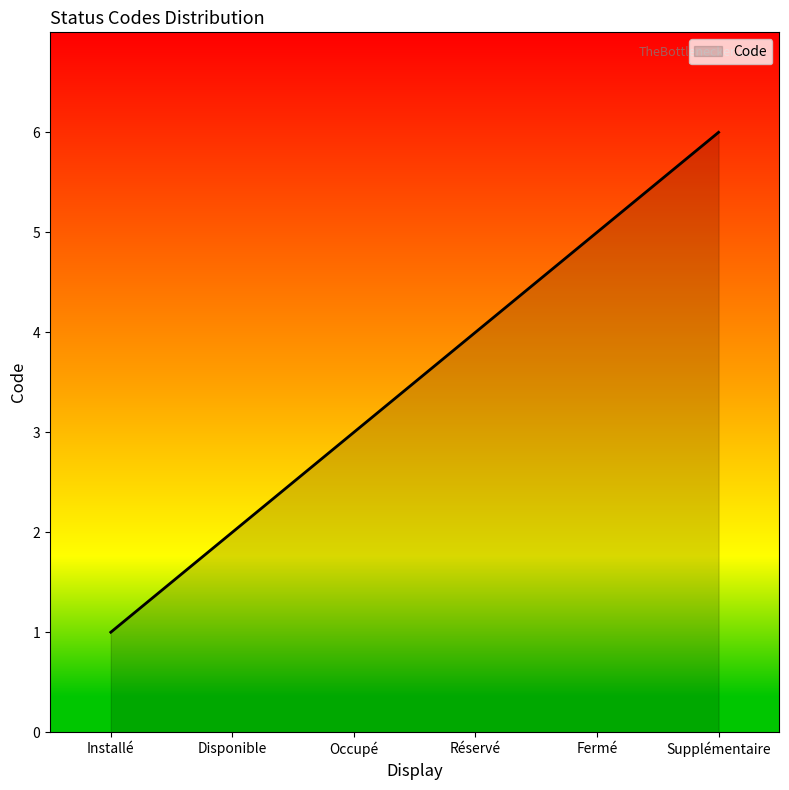

What is the sum of all values?

21